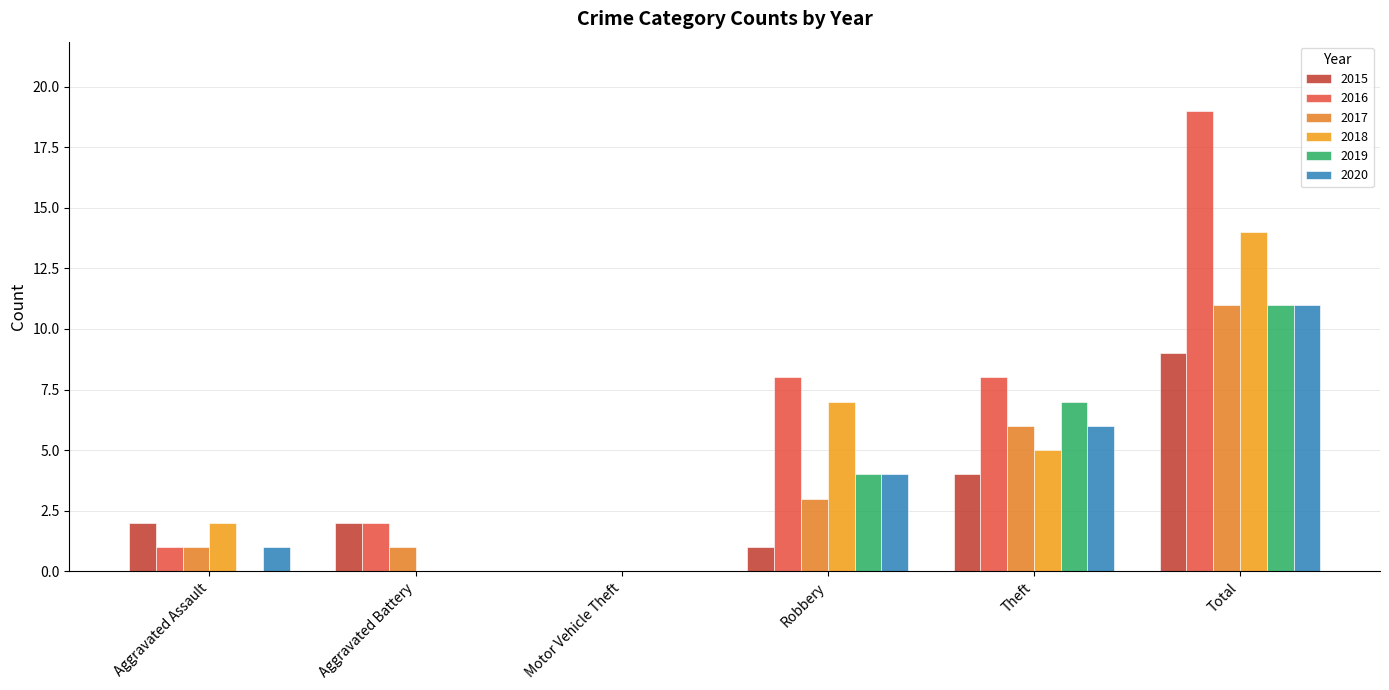

Are the bars grouped side by side (vs. stacked)?

Yes